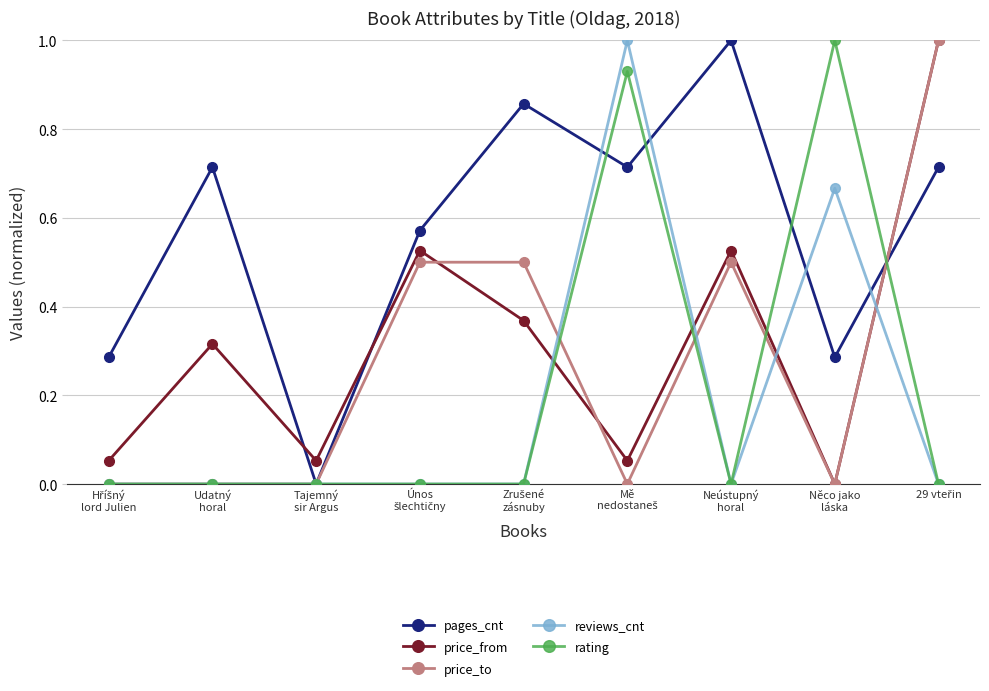

How many intersections are there between rating and price_from?

4